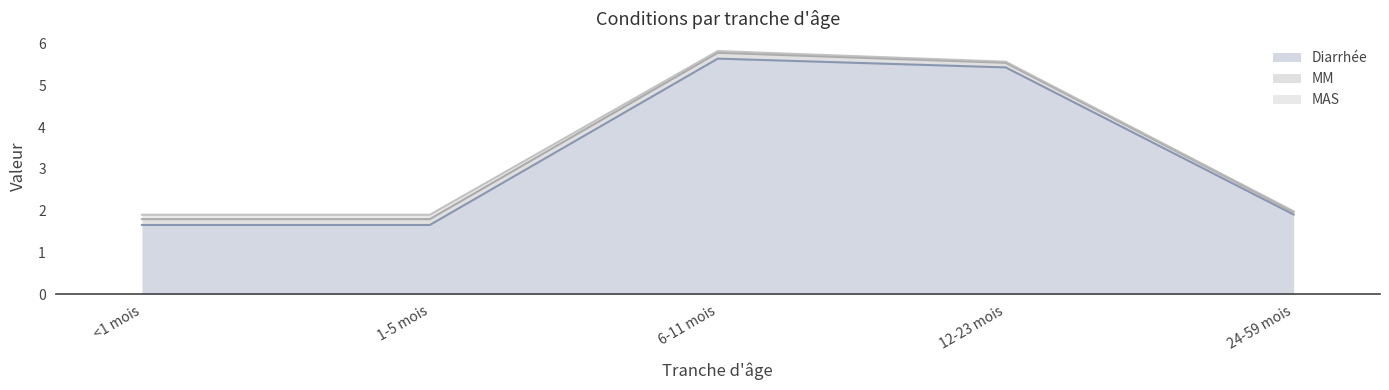

What is the difference between the Diarrhée values at 1-5 mois and 12-23 mois?

3.8